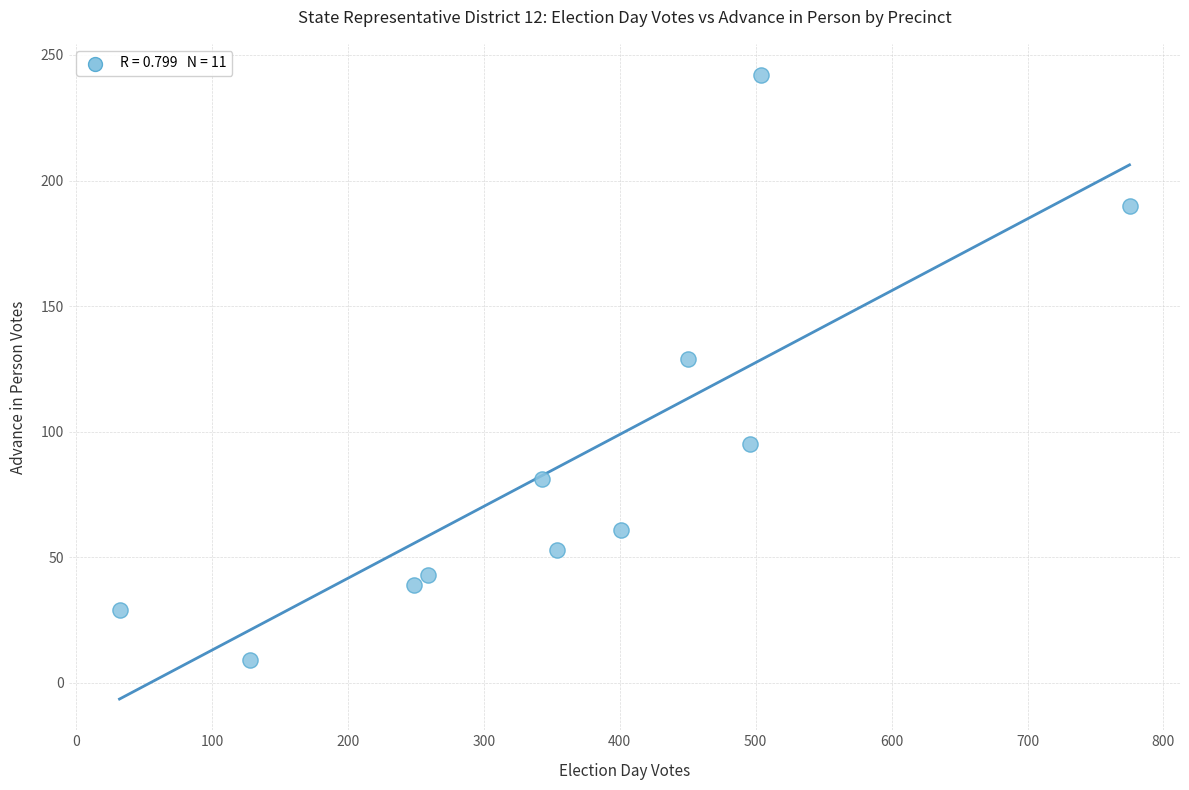

What Y value in the scatter plot is closest to 125?

129